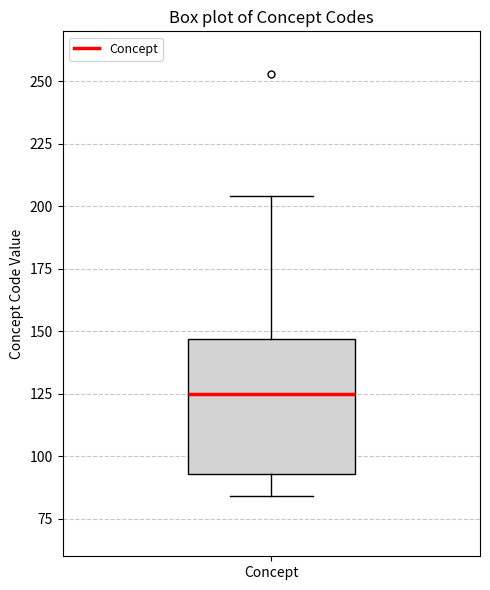

Transcribe this box plot: give where the median line is, the range the box spans, and where the two whiskers end, as read against the y-axis. The values are not printed on the chart, so give them approximately, as read against the axis.

median 125, box 95 to 145, whiskers 85 to 205